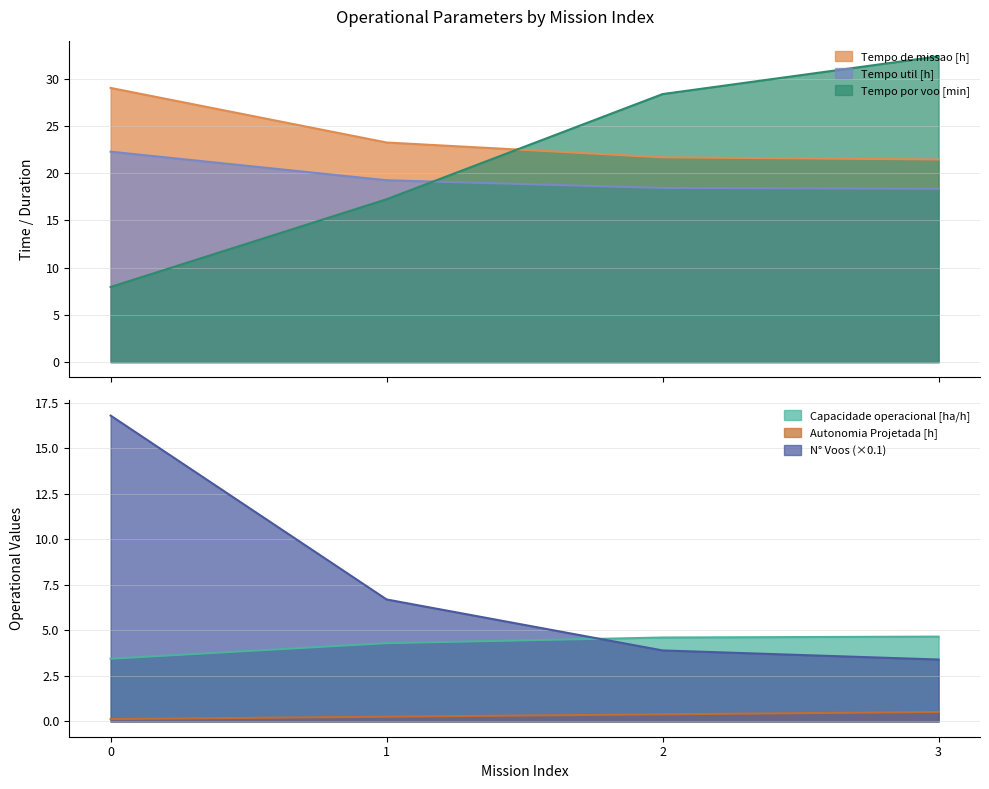

What is the total value across all series at 2?

77.4